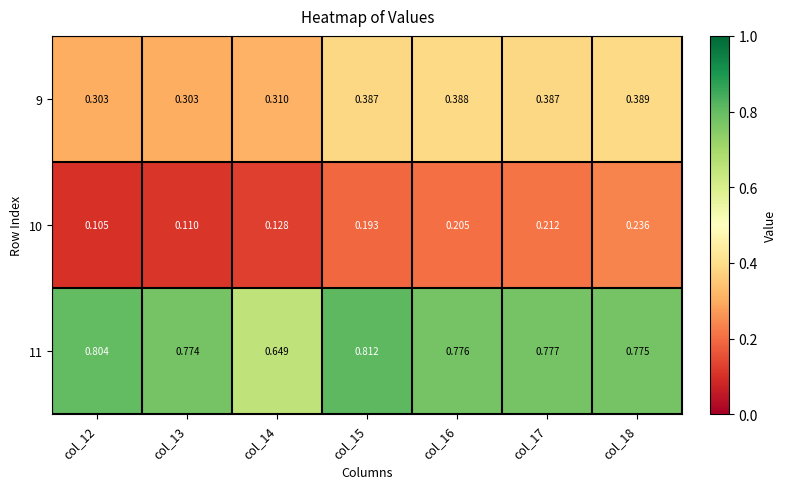

Is the value of 11 at col_13 greater than the value of 10 at col_18?

Yes